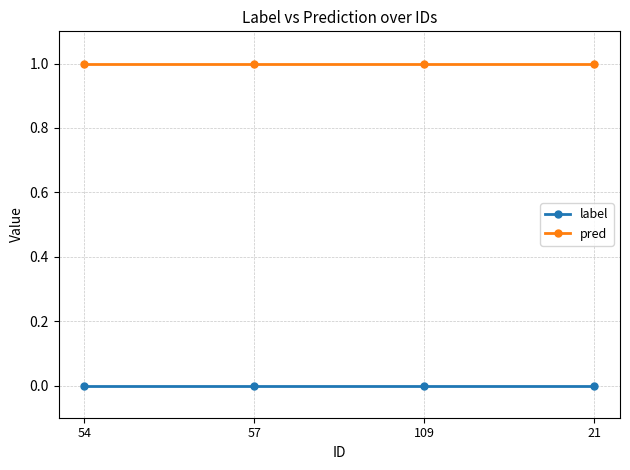

Is the value of label at 21 greater than the value of pred at 57?

No